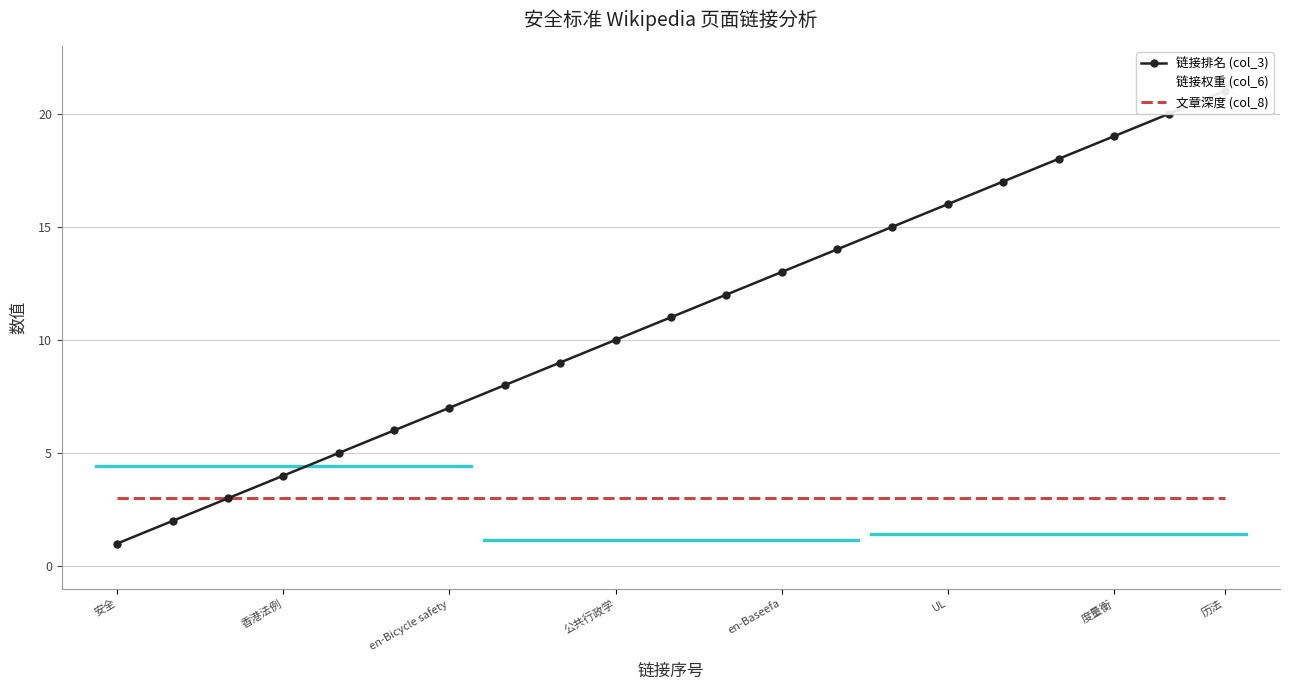

Reading left to right, list all the values displayed in this chart.

链接排名 (col_3): 1	2	3	4	5	6	7	8	9	10	11	12	13	14	15	16	17	18	19	20	21
链接权重 (col_6): 20	4	3	1	1	1	1	1	1	1	1	1	2	1	1	2	1	1	3	1	1
文章深度 (col_8): 3	3	3	3	3	3	3	3	3	3	3	3	3	3	3	3	3	3	3	3	3